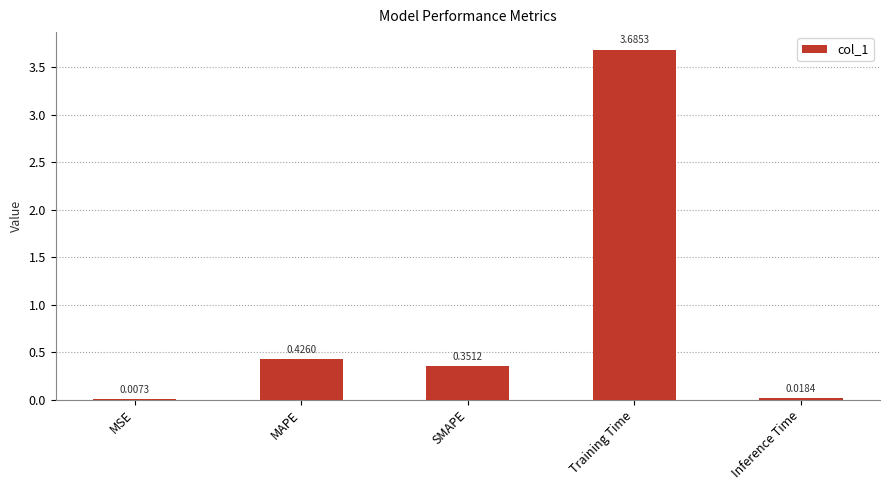

What is the greatest value displayed?

3.7